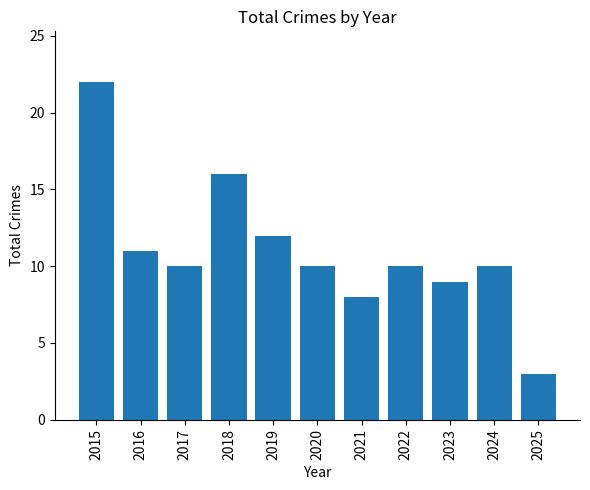

True or false: the data shows 11 at 2016.

True